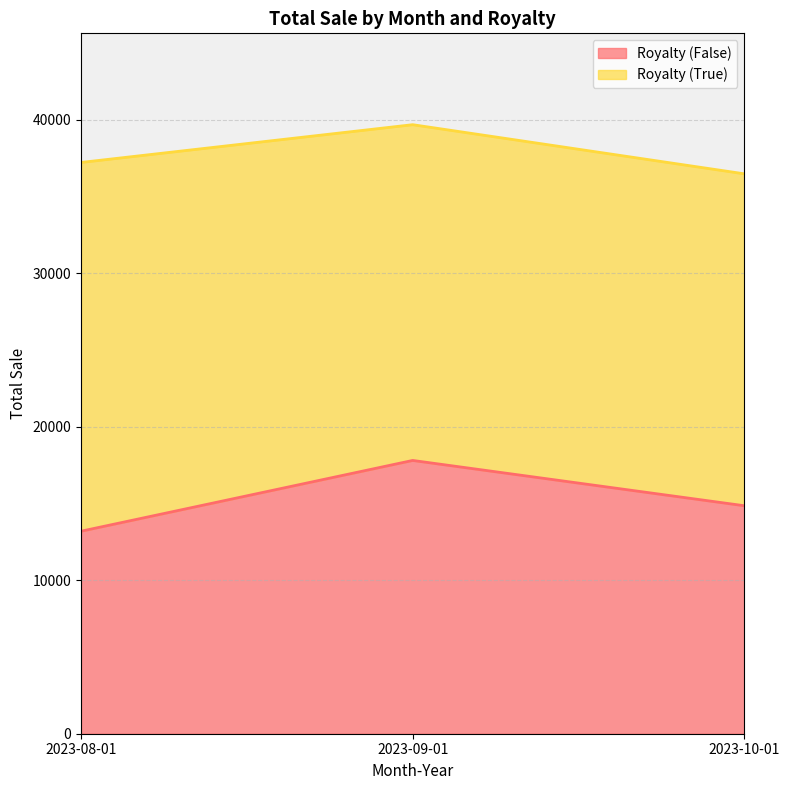

At which category does the chart reach its peak across all series?

2023-09-01